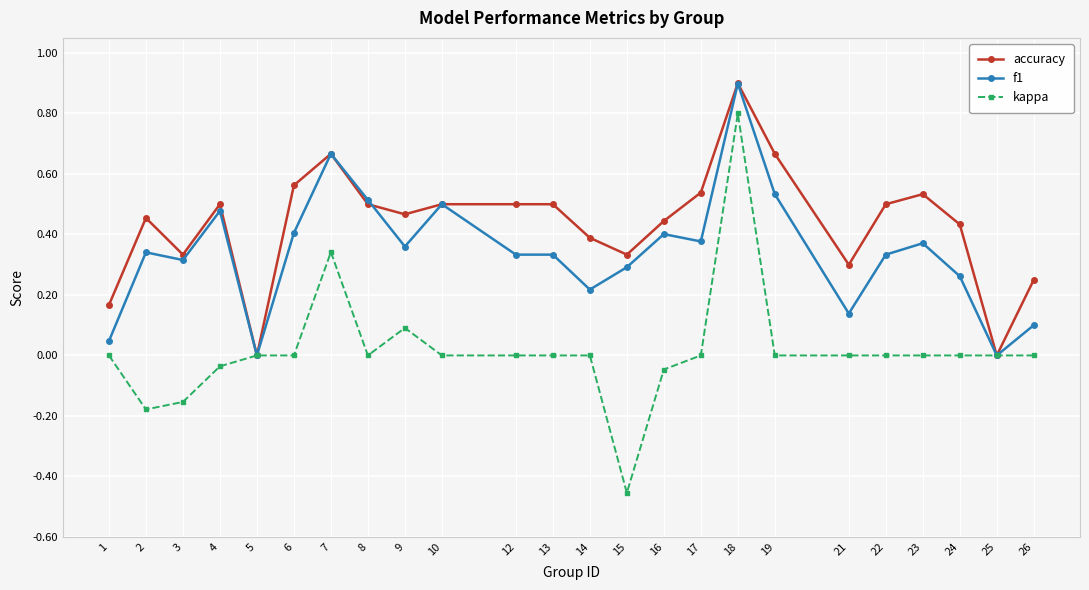

Rank the series at 17 from highest to lowest value.

accuracy, f1, kappa